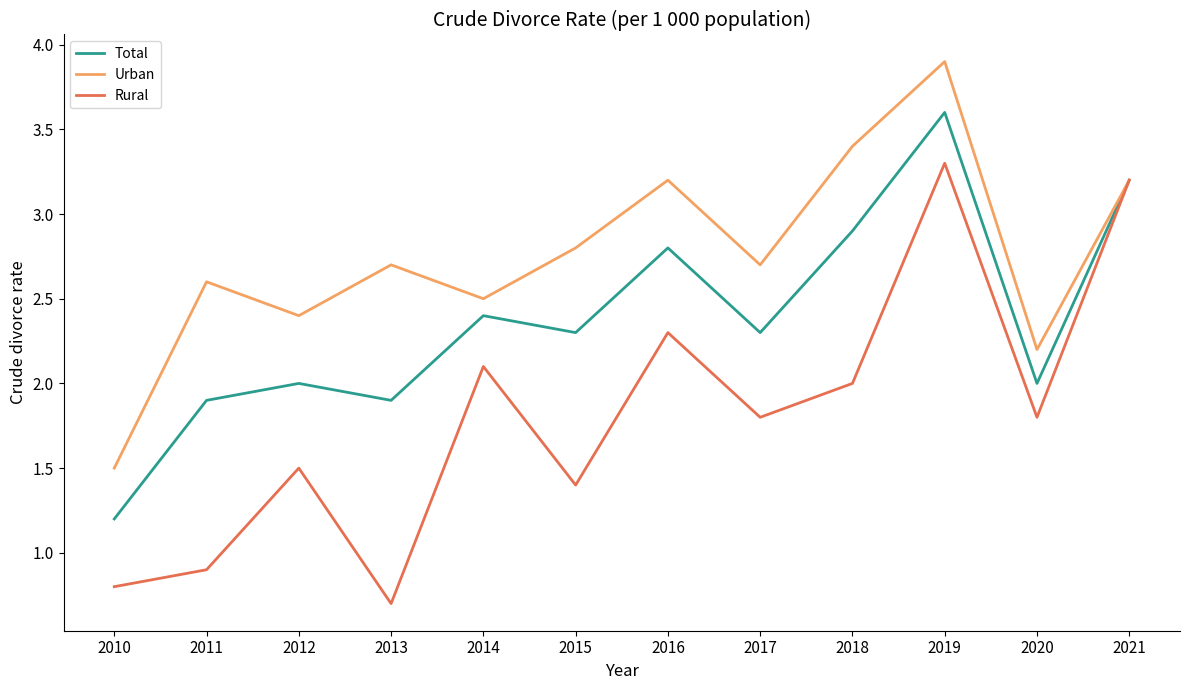

Reading left to right, extract all data points from this chart.

Total: 2010=1.2	2011=1.9	2012=2.0	2013=1.9	2014=2.4	2015=2.3	2016=2.8	2017=2.3	2018=2.9	2019=3.6	2020=2.0	2021=3.2
Urban: 2010=1.5	2011=2.6	2012=2.4	2013=2.7	2014=2.5	2015=2.8	2016=3.2	2017=2.7	2018=3.4	2019=3.9	2020=2.2	2021=3.2
Rural: 2010=0.8	2011=0.9	2012=1.5	2013=0.7	2014=2.1	2015=1.4	2016=2.3	2017=1.8	2018=2.0	2019=3.3	2020=1.8	2021=3.2